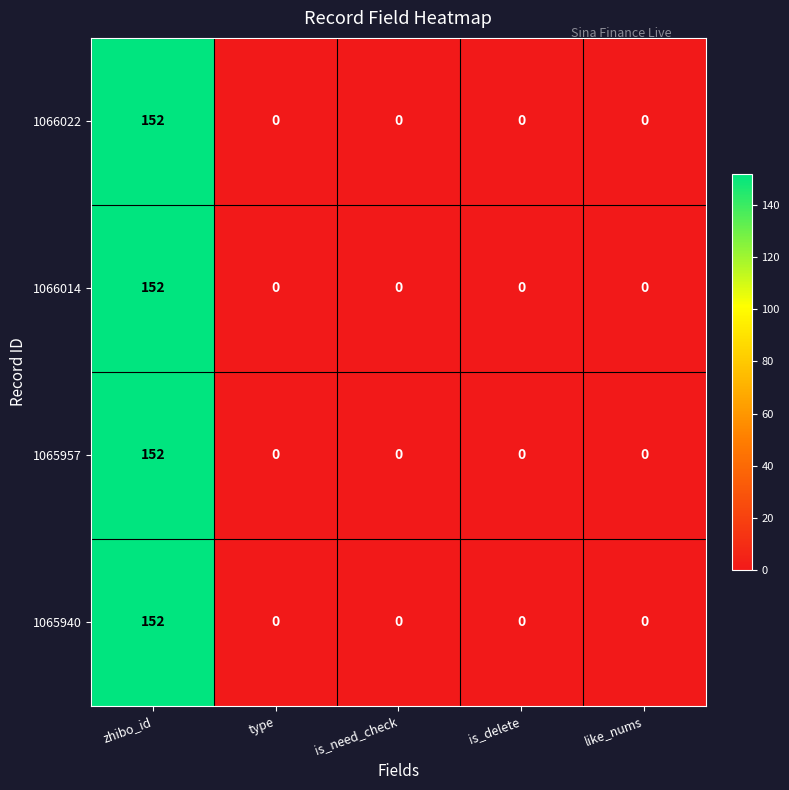

Is it true that 1065940 equals 0 at is_need_check?

True